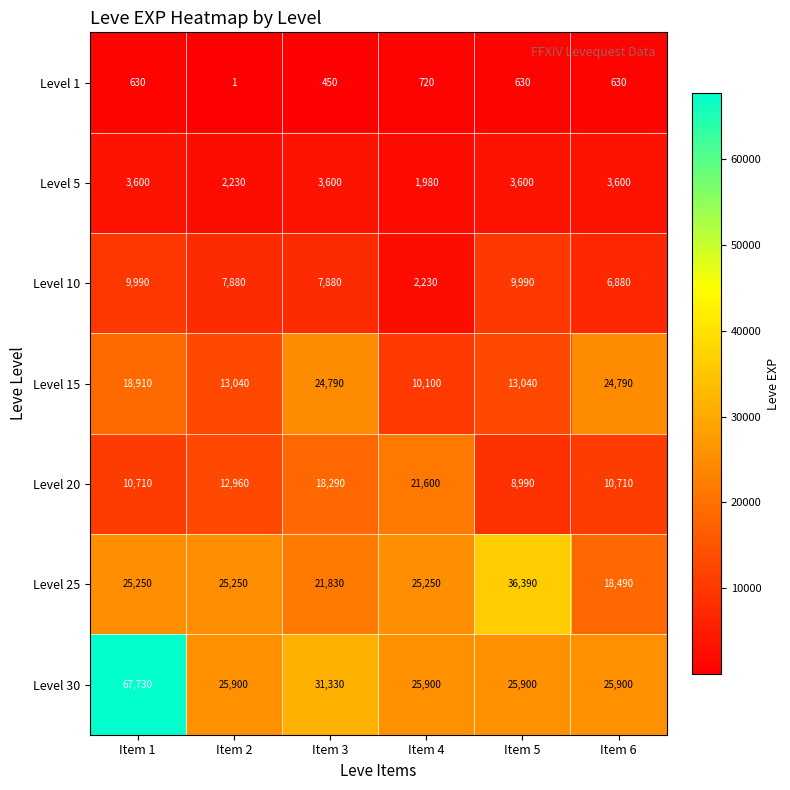

How many data points in Level 5 are less than 3600?

2